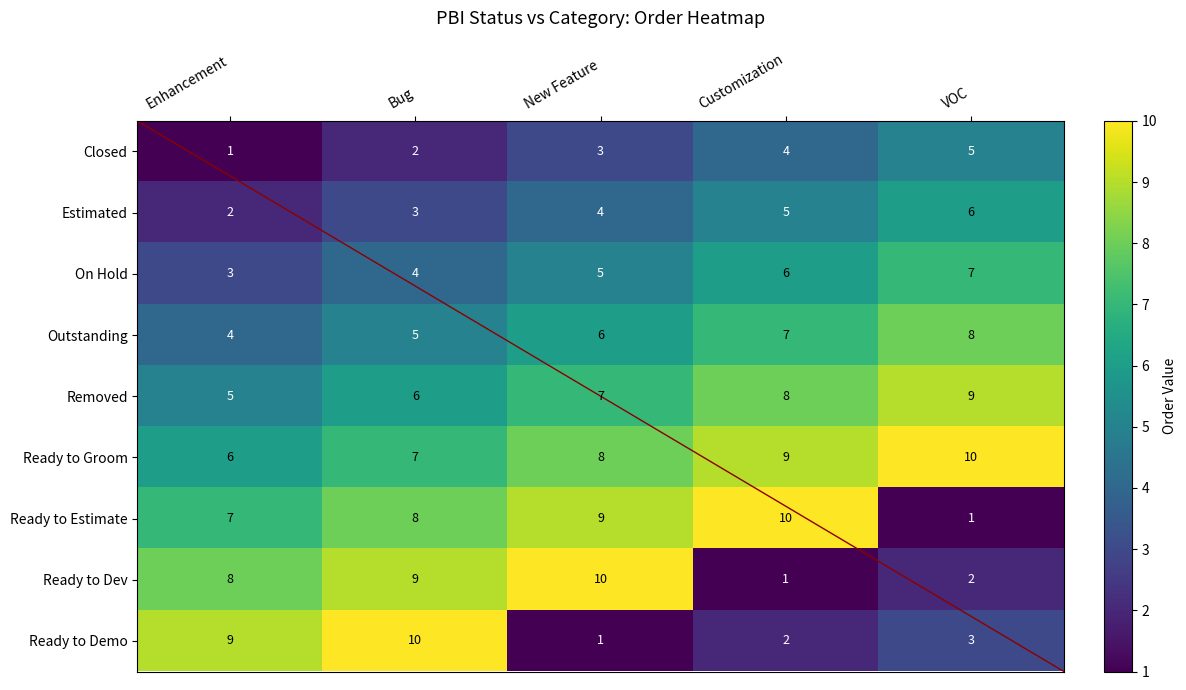

What is the total value across all series at Bug?

54